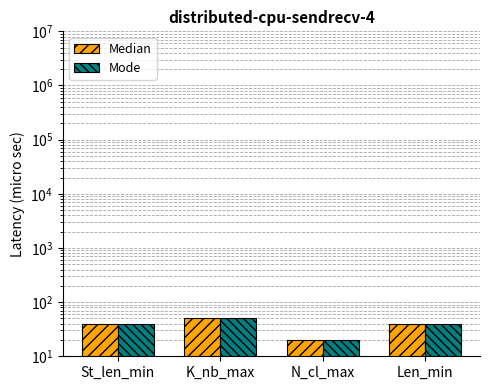

Which label corresponds to the smallest value in the chart?

N_cl_max